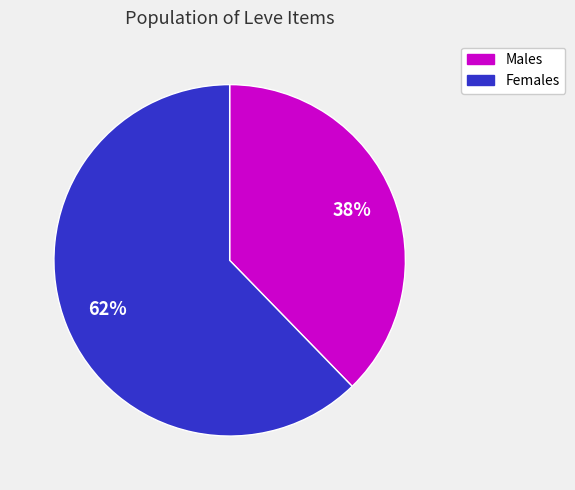

Does any single category account for the majority?

Yes